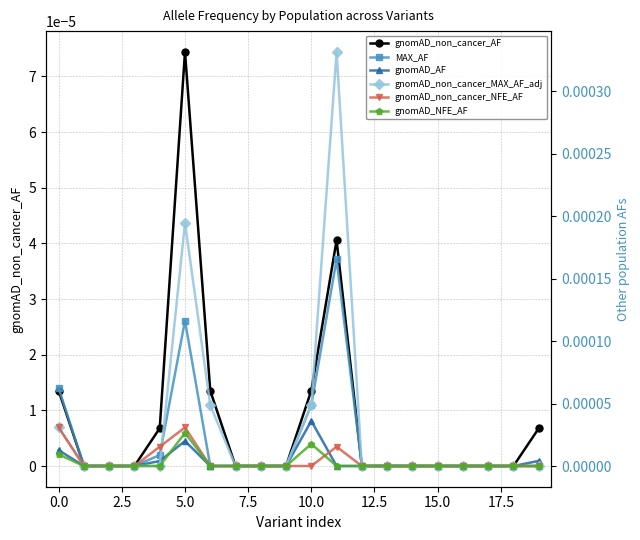

What is the label of the 8th point from the right?

12